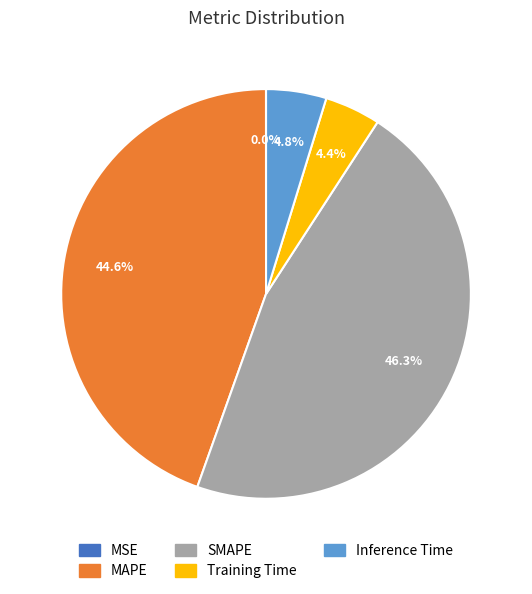

True or false: SMAPE accounts for 46% of the total.

True